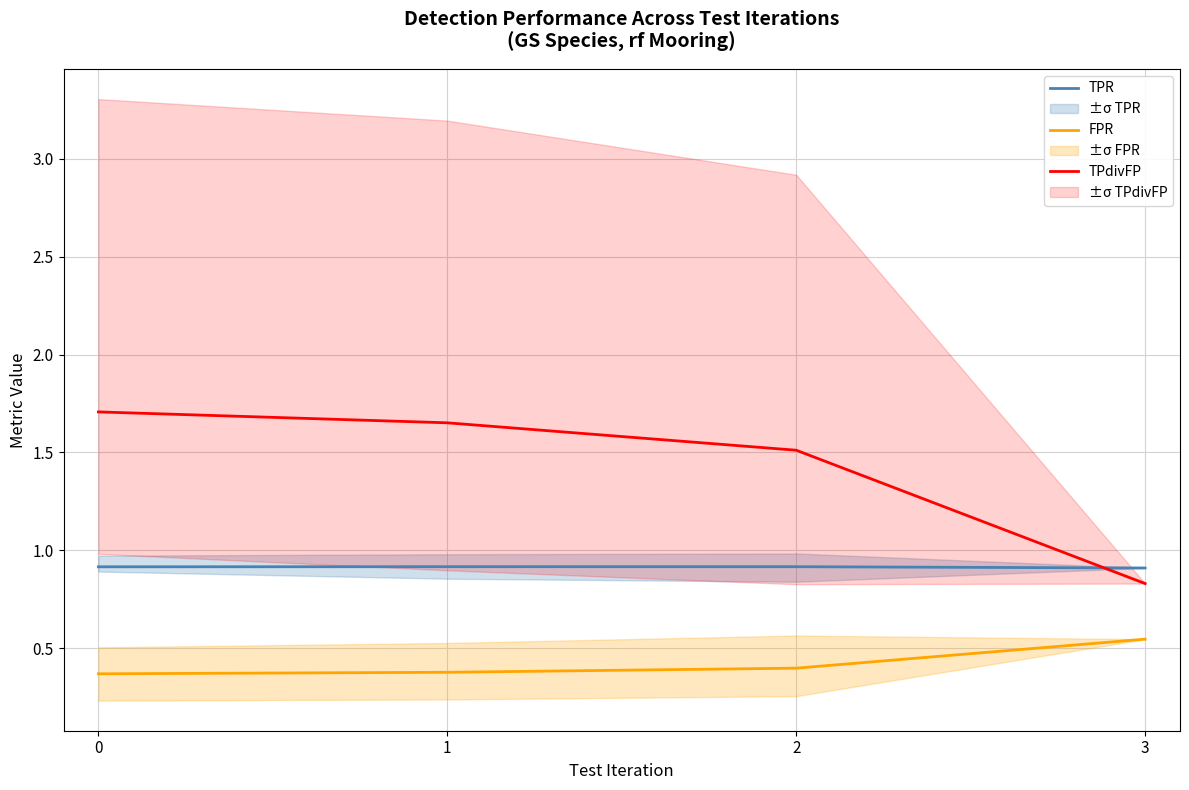

Which series has the largest range (max minus min)?

TPdivFP